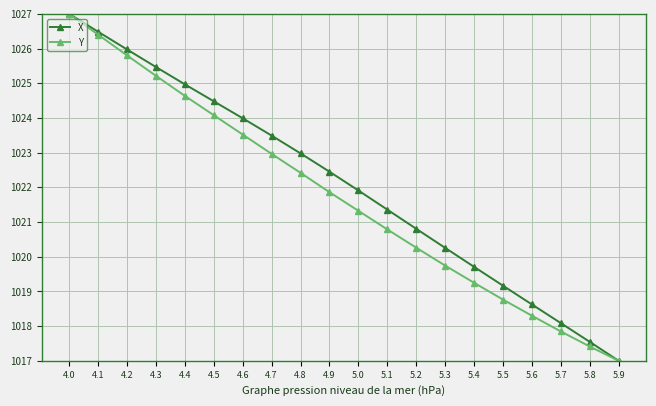

List the series in order of their overall mean, lowest first.

Y, X